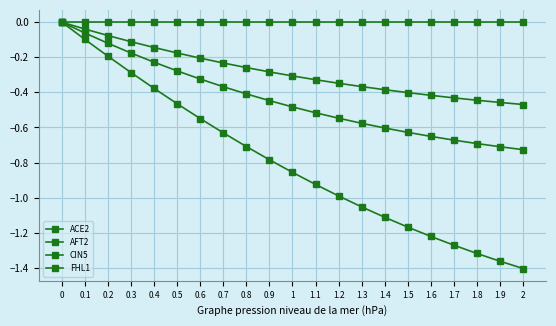

How many categories are shown in the chart?

21